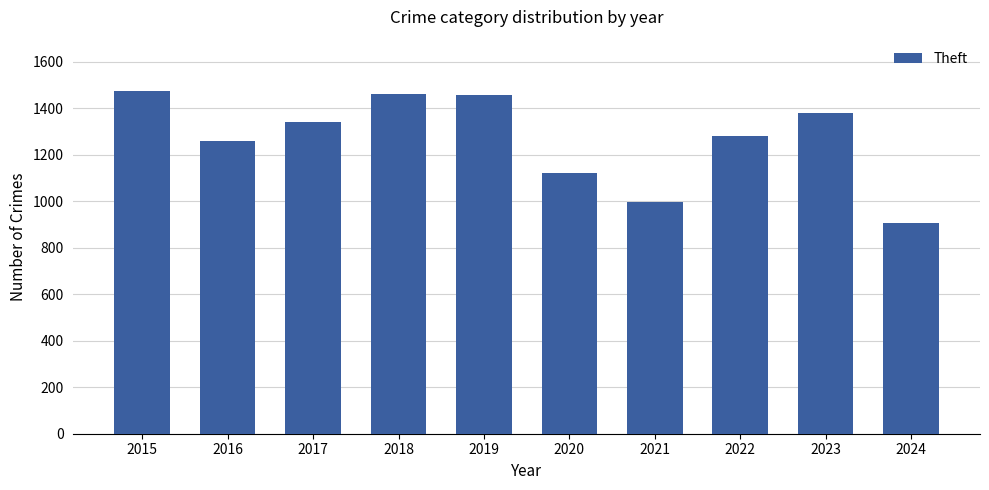

What is the value of the 10th bar from the left?

906